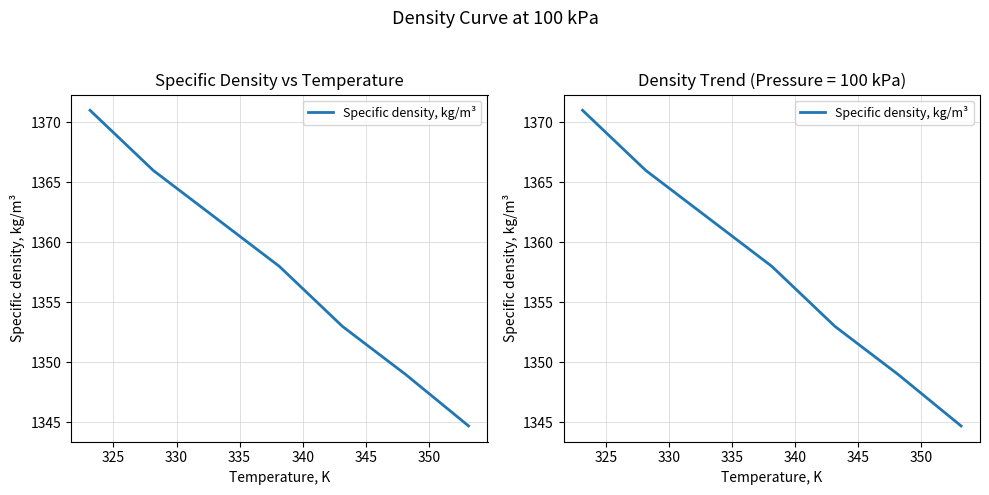

What is the ratio of the value at 340 to the value at 330?

1.0